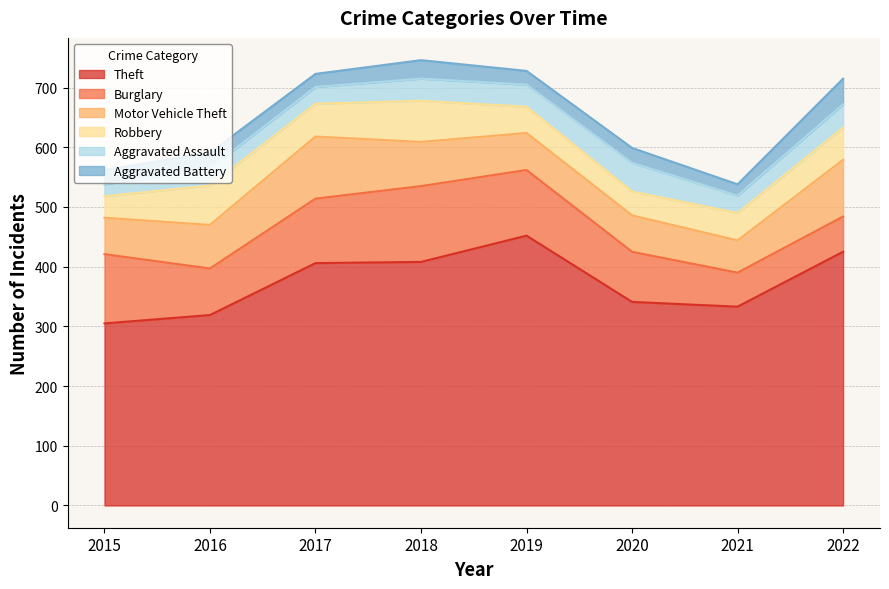

What is the difference between the Robbery values at 2016 and 2021?

20